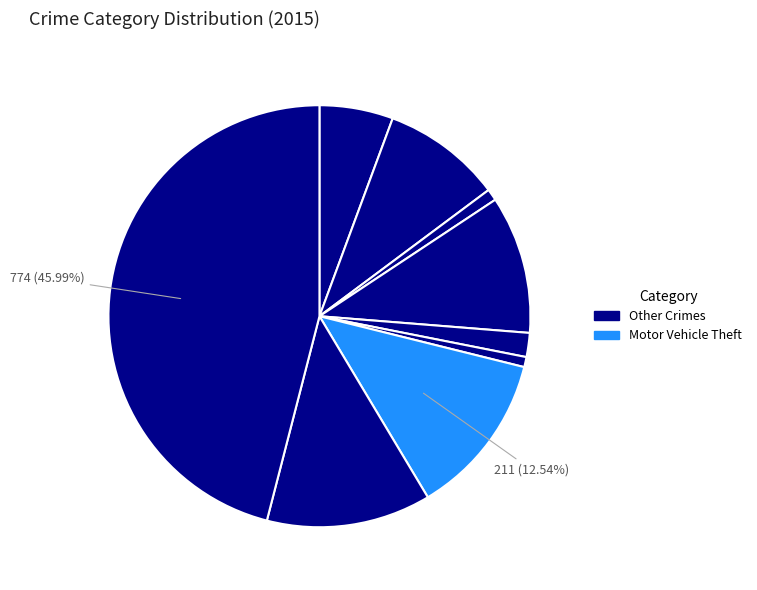

How many segments does this pie chart have?

9